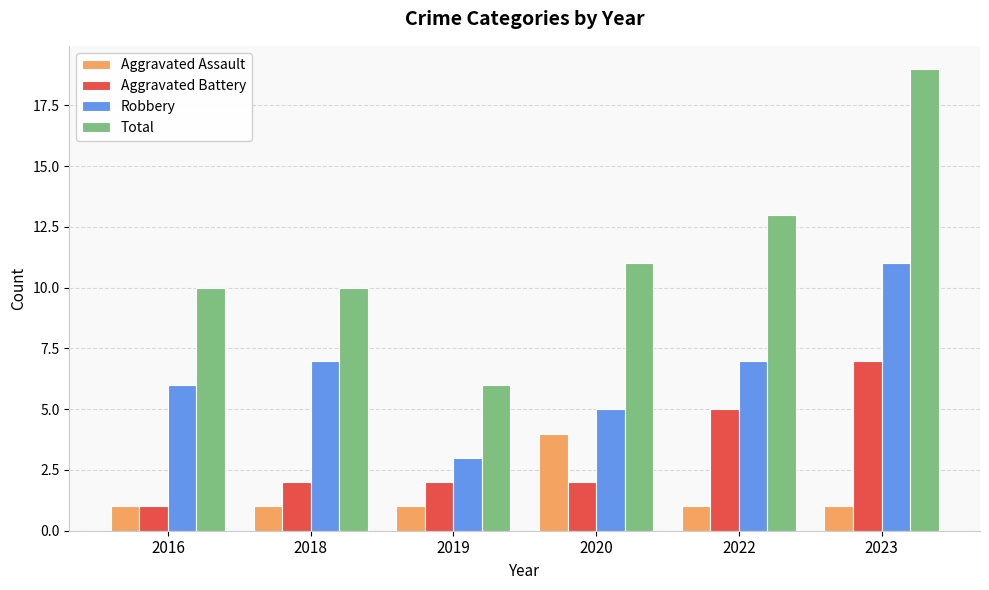

What is the difference between the highest and lowest values at 2022?

12